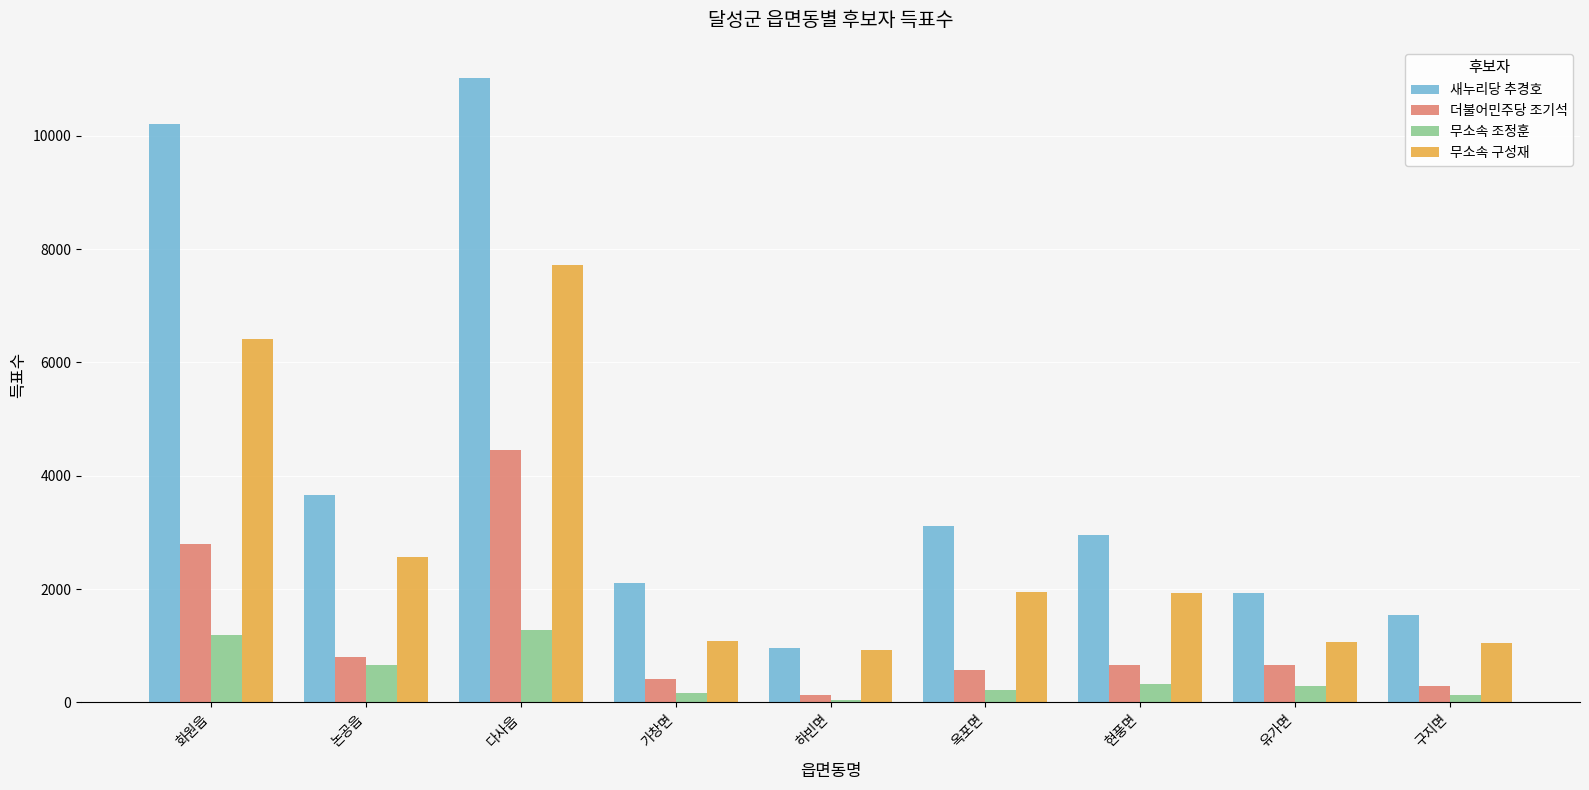

What is the difference between the 새누리당 추경호 values at 옥포면 and 현풍면?

169